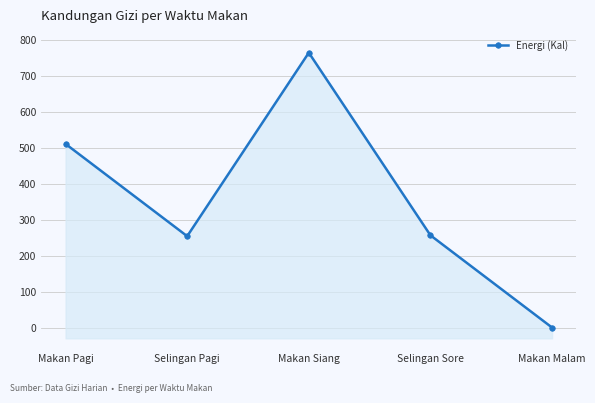

How many values are below 256?

2